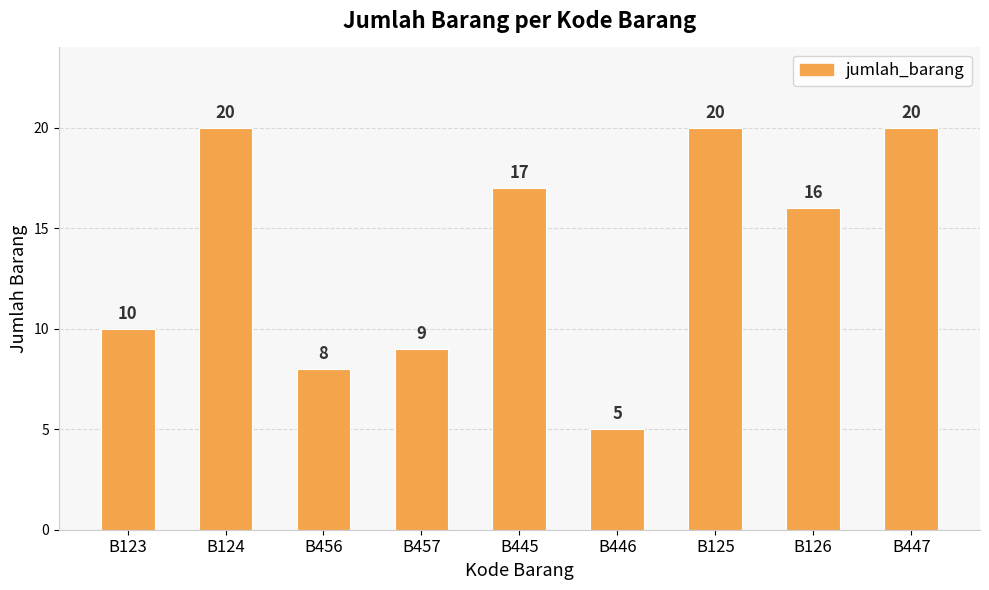

The value at B124 is 20. True or false?

True